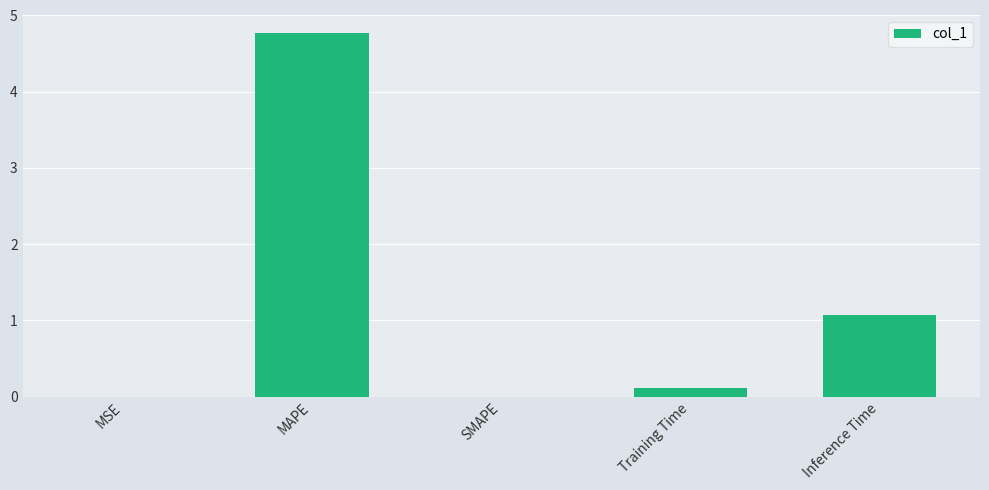

What is the sum of all values?

6.0